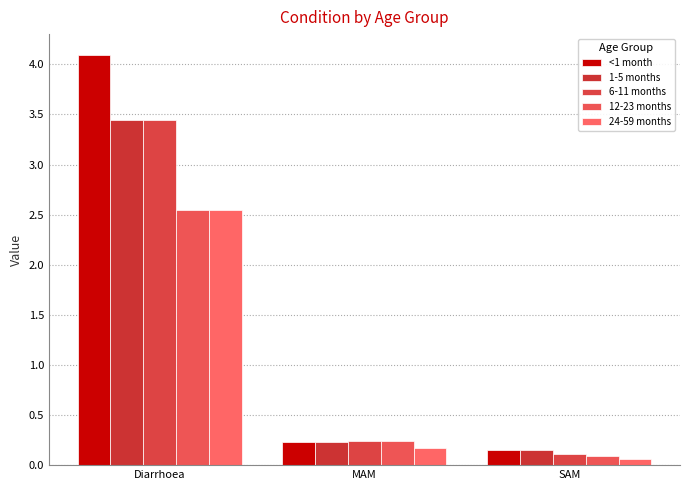

What is the difference between the second highest and minimum values in the 24-59 months series?

0.1